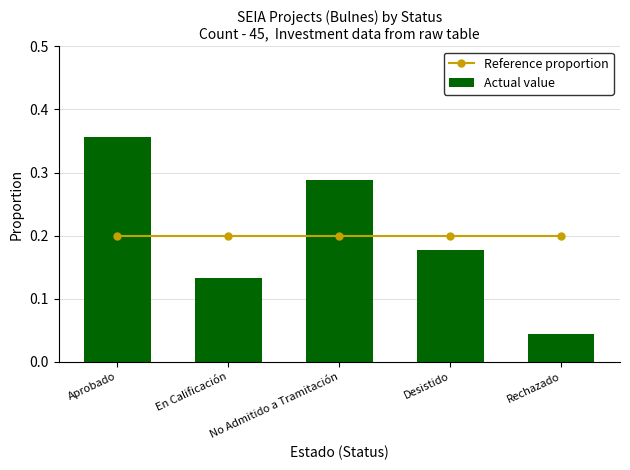

Which series has the largest total across all categories?

Reference proportion